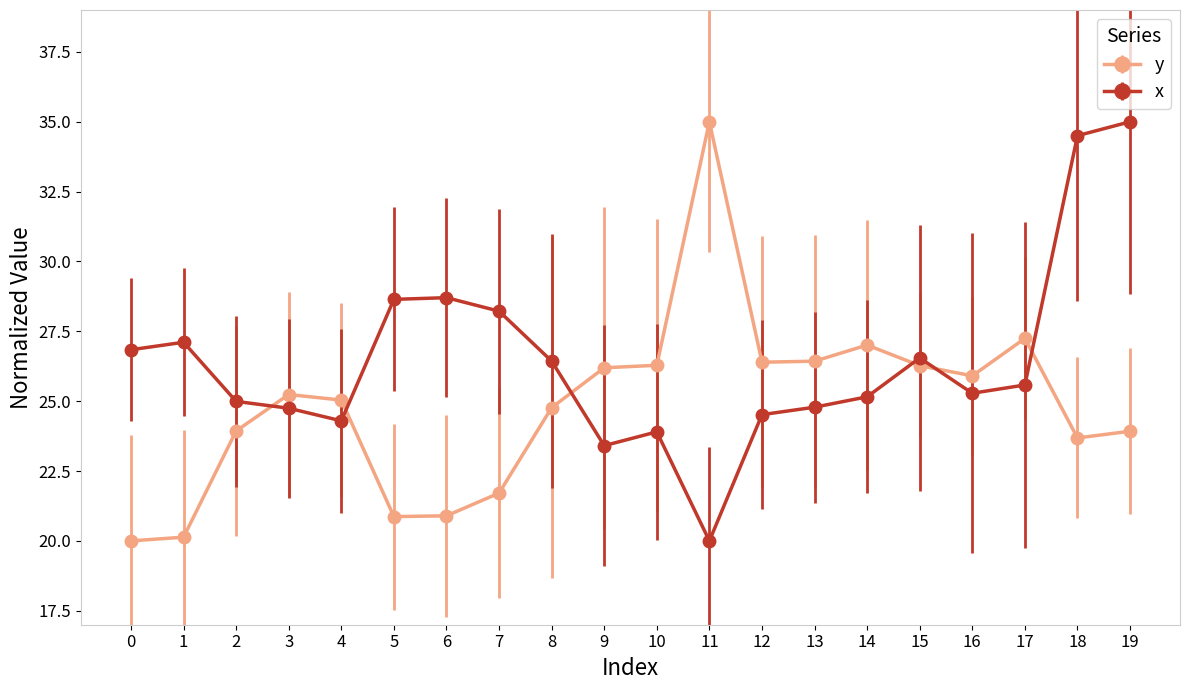

What is the average value of the x series?

26.4